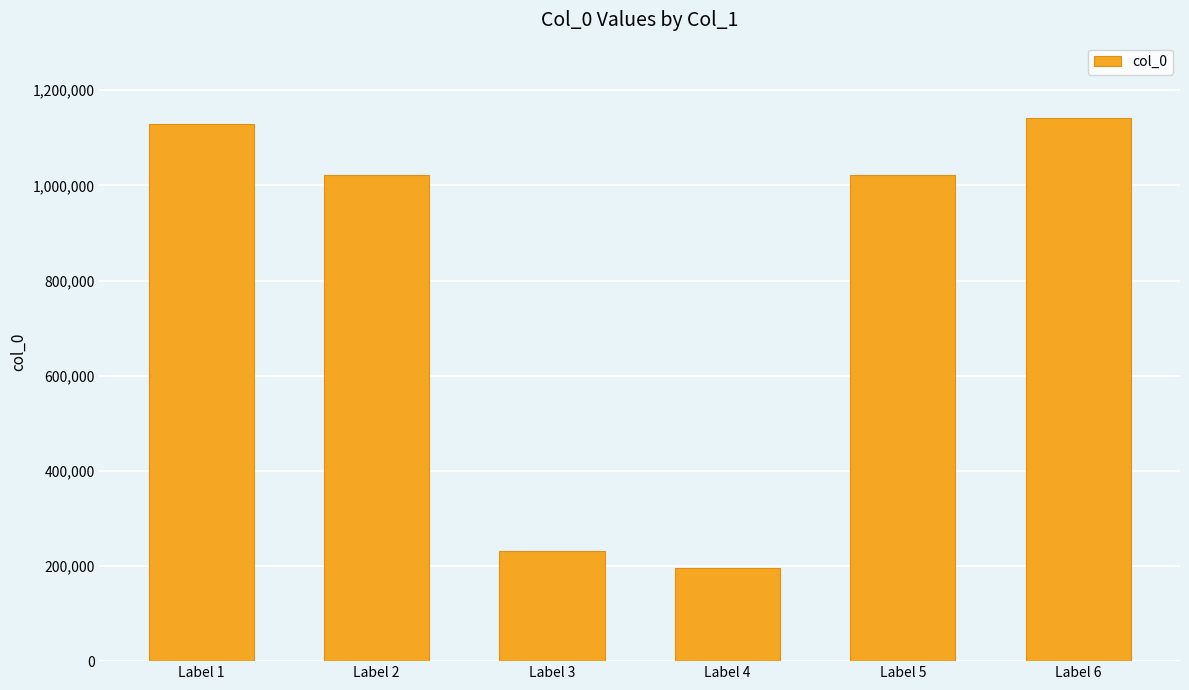

Approximately how many times larger is the value at Label 1 compared to Label 2?

1.1